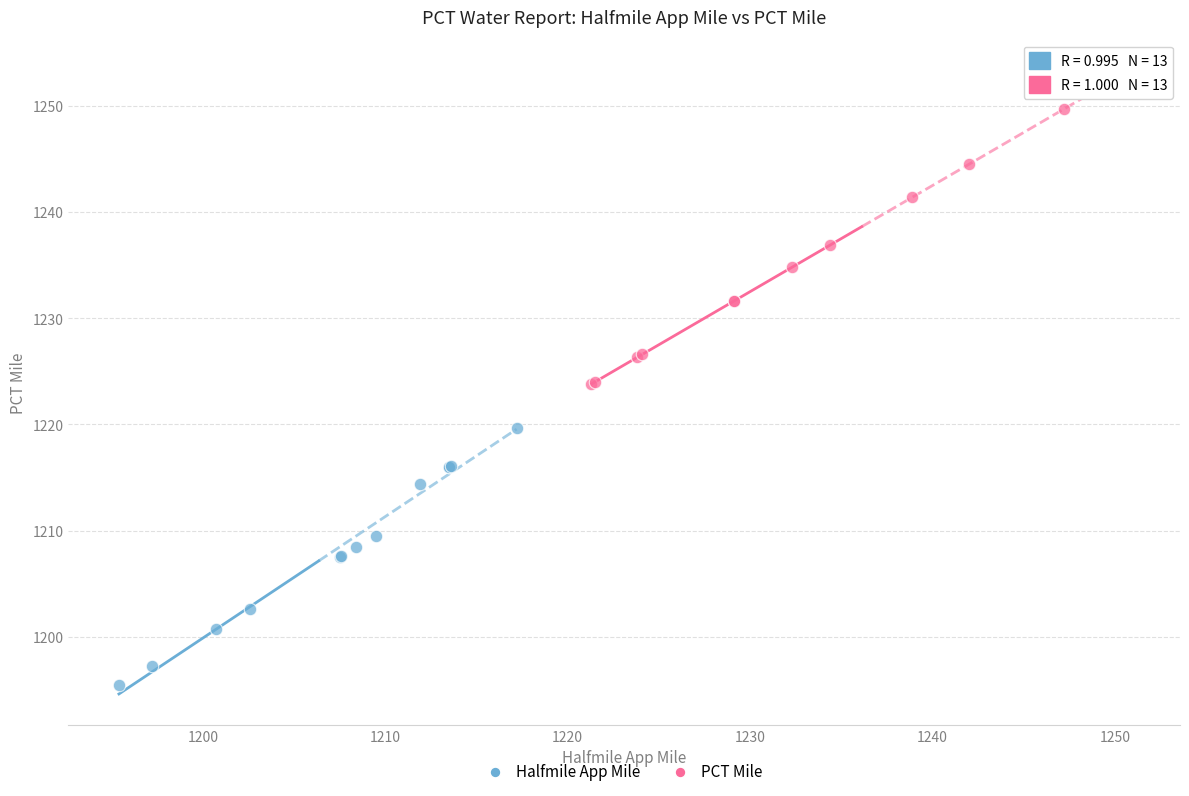

Which series has the widest spread of Y values?

PCT Mile